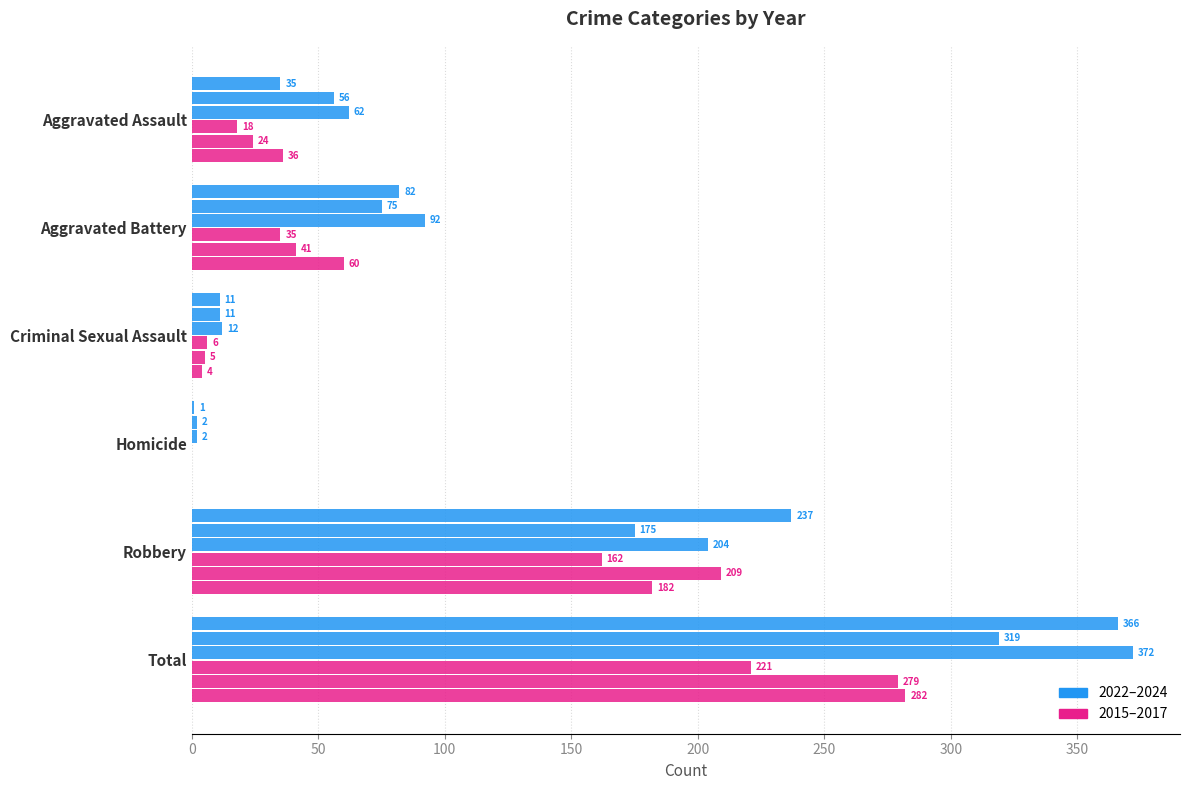

The 2022 series shows 35 at Aggravated Assault. True or false?

True